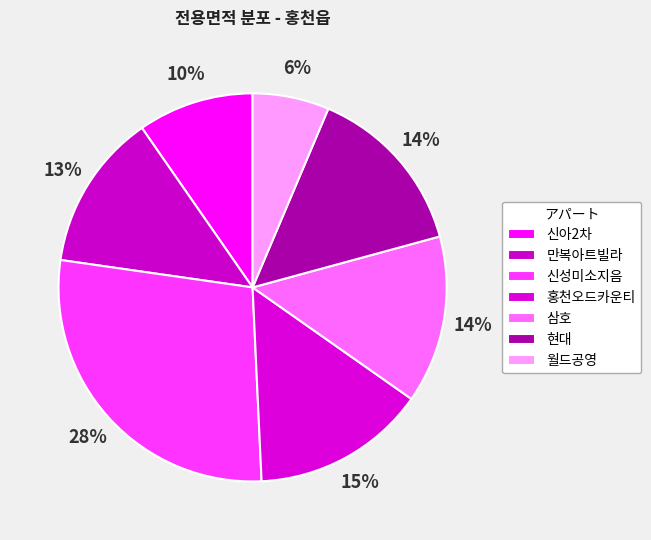

What is the smallest slice in the pie chart?

월드공영